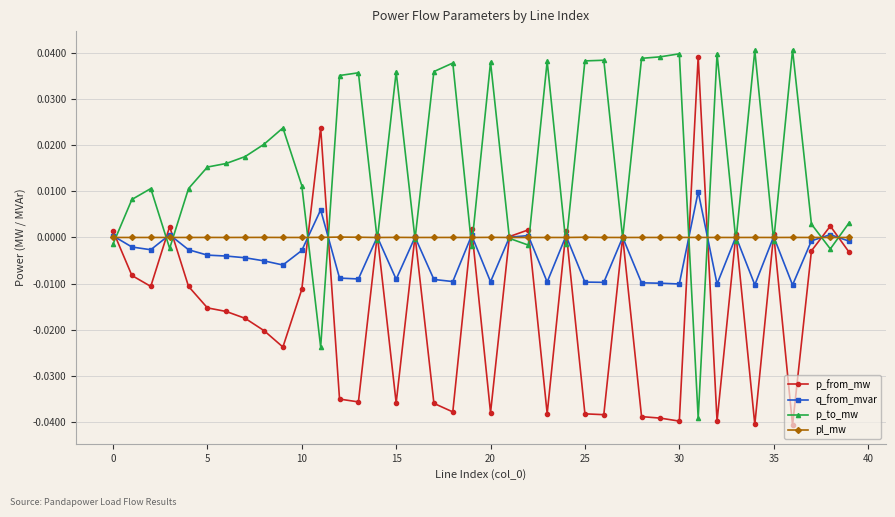

True or false: q_from_mvar has more than 2 interior local peaks.

True